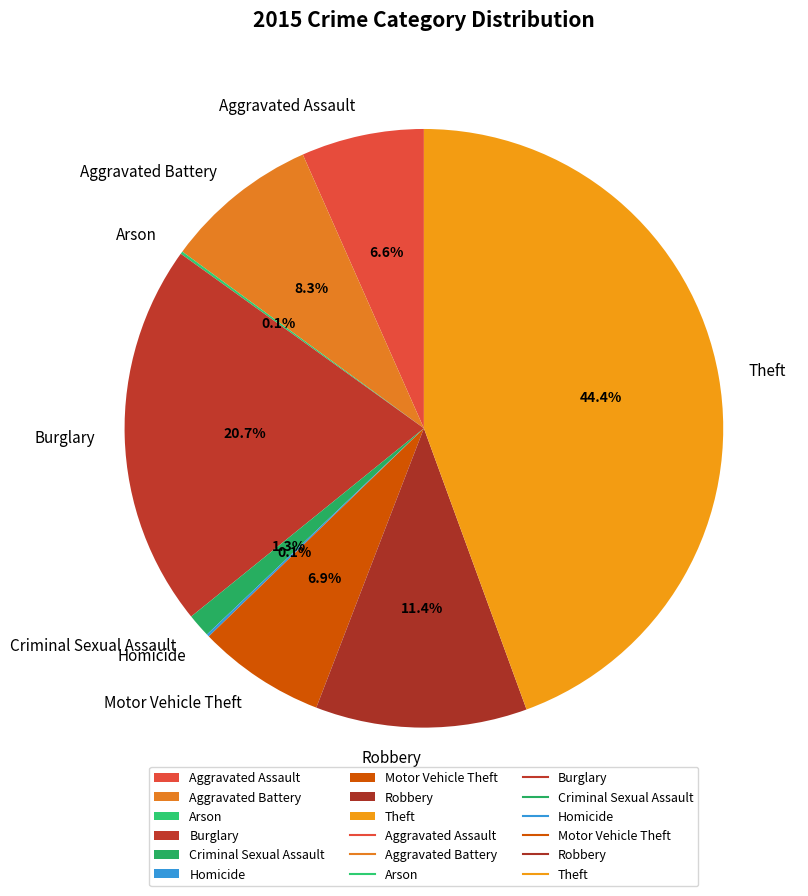

Is there any slice that represents more than half of the pie?

No